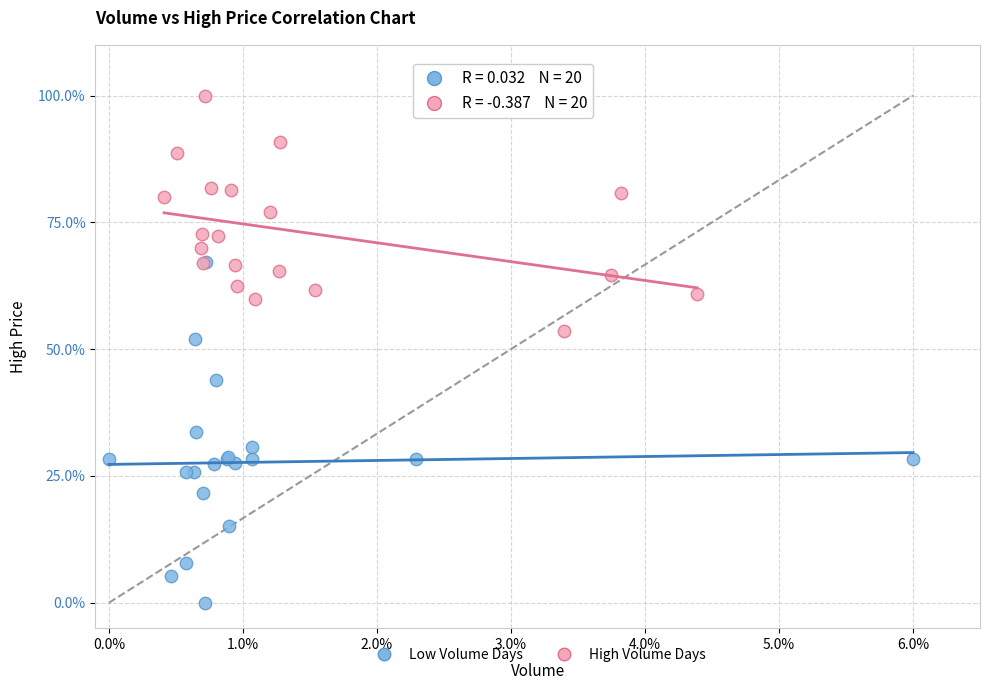

What are all the series names shown in the legend?

Low Volume Days, High Volume Days